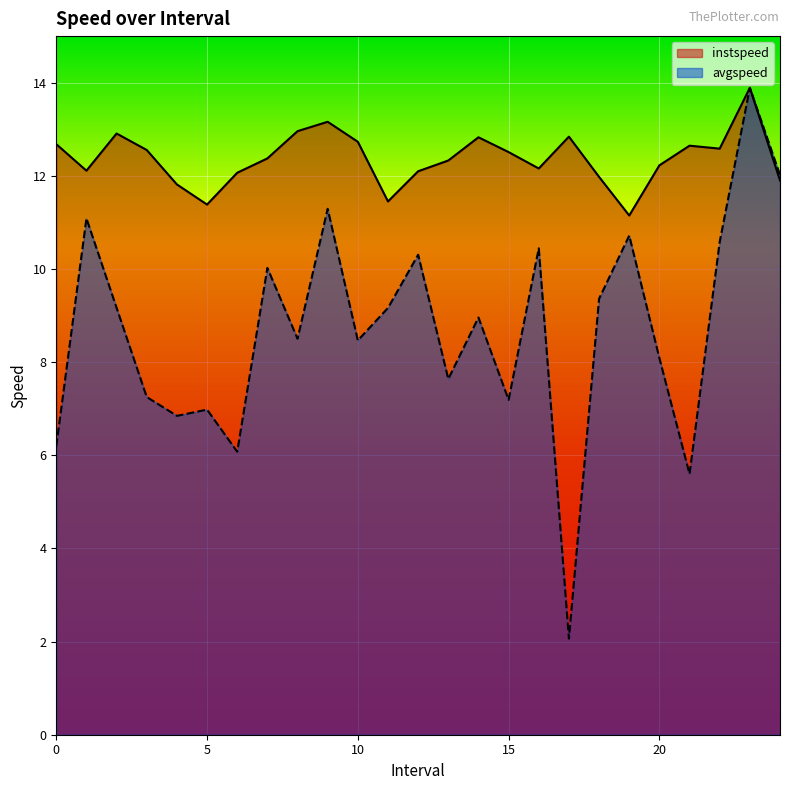

True or false: instspeed and avgspeed intersect in this chart.

False